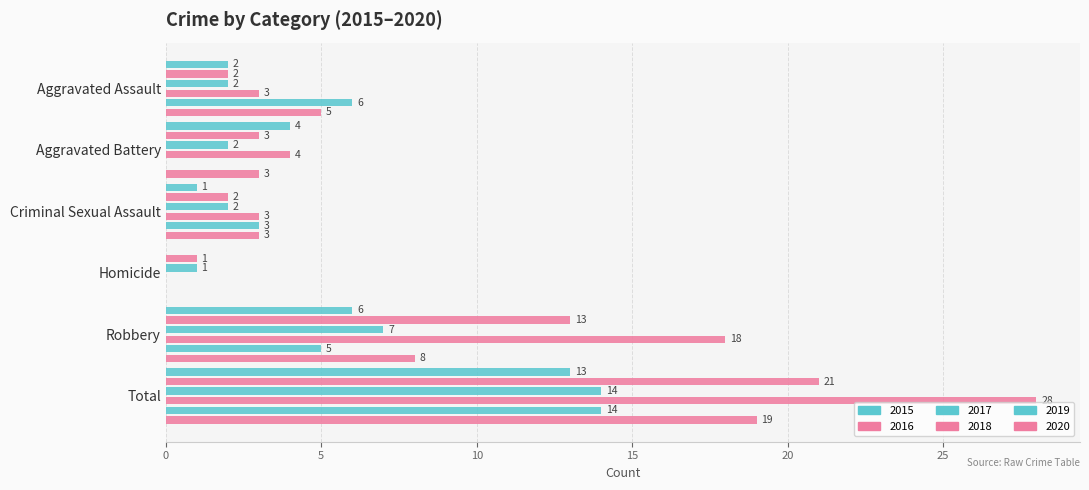

Rank the categories by 2019 value from lowest to highest.

Aggravated Battery, Homicide, Criminal Sexual Assault, Robbery, Aggravated Assault, Total